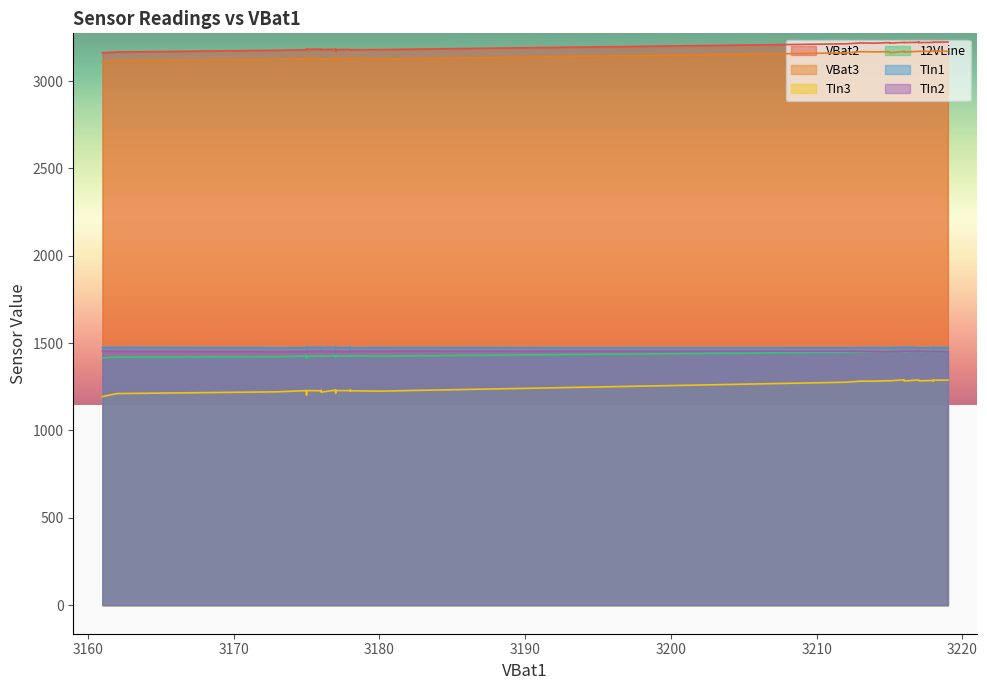

What is the lowest value of the TIn3 series?

1194